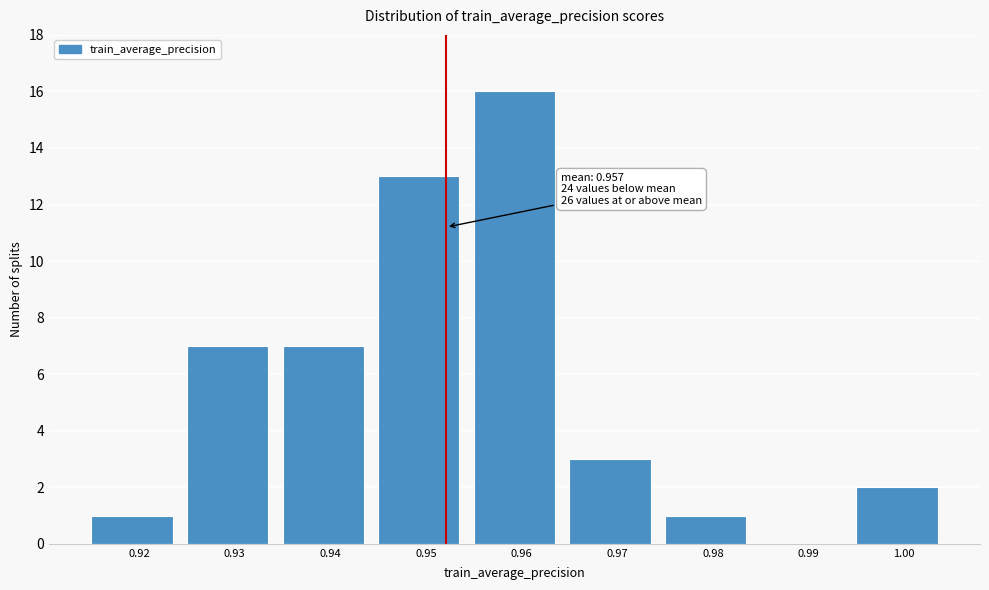

Reading right to left, what are all the values shown in this chart?

1.00=2	0.99=0	0.98=1	0.97=3	0.96=16	0.95=13	0.94=7	0.93=7	0.92=1